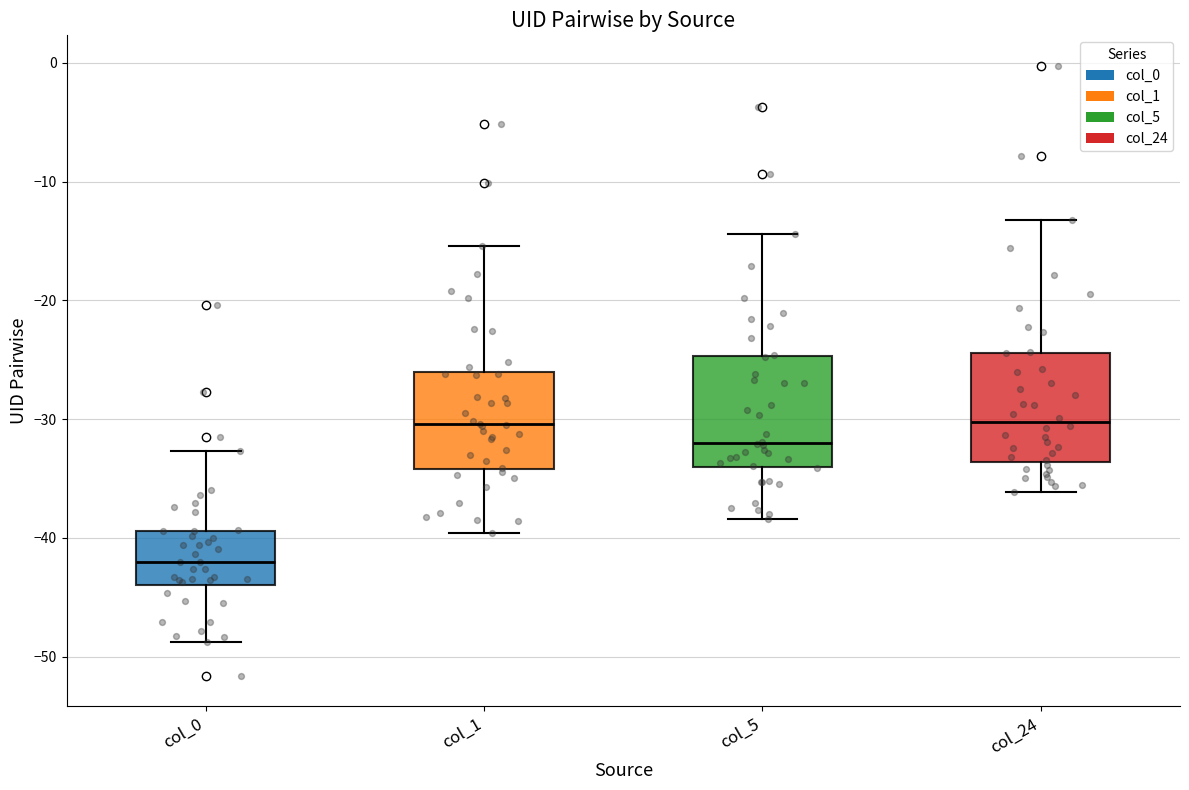

Where is the lower edge of the box for col_24 on the y-axis? The values are not printed on the chart, so give them approximately, as read against the axis.

-34